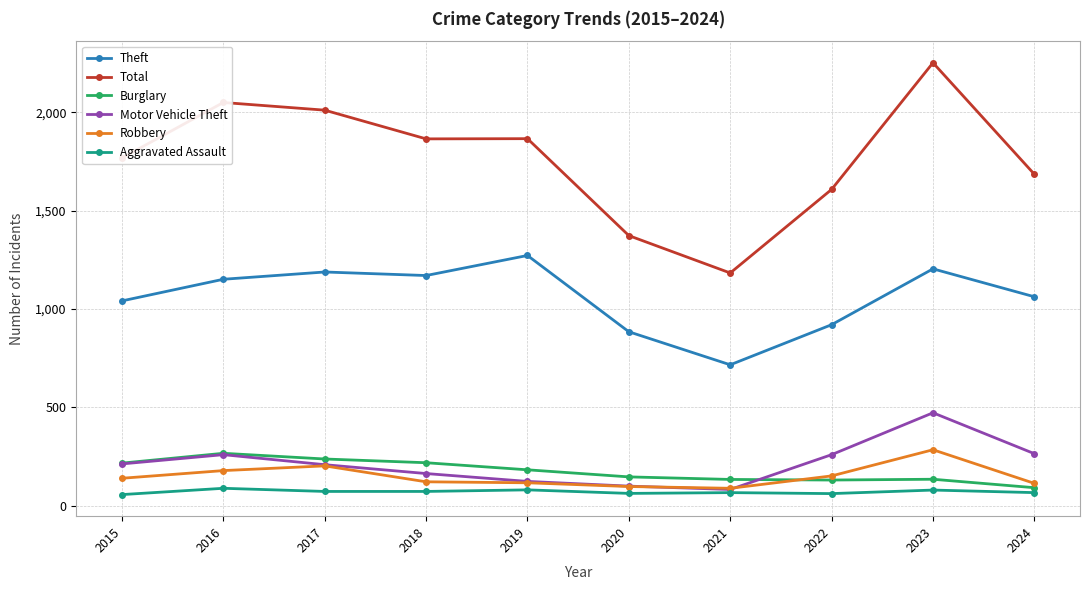

Is it true that Robbery equals 139 at 2015?

True